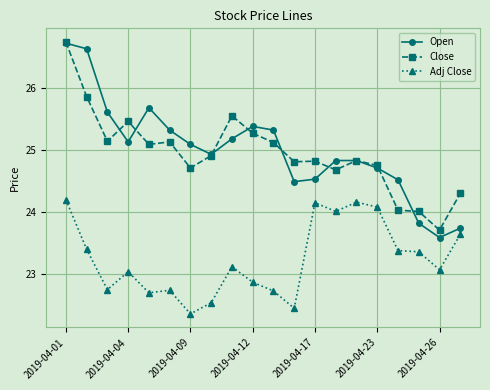

At how many categories does at least one series exceed 23?

20